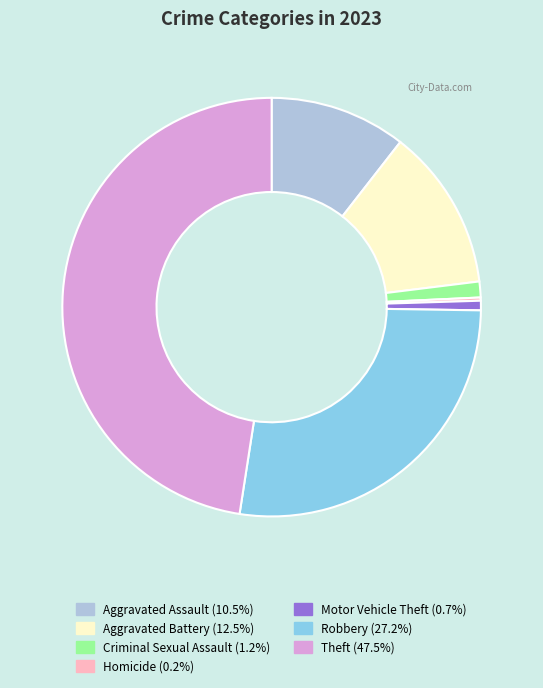

Combined, do Aggravated Assault and Motor Vehicle Theft account for over 50%?

No